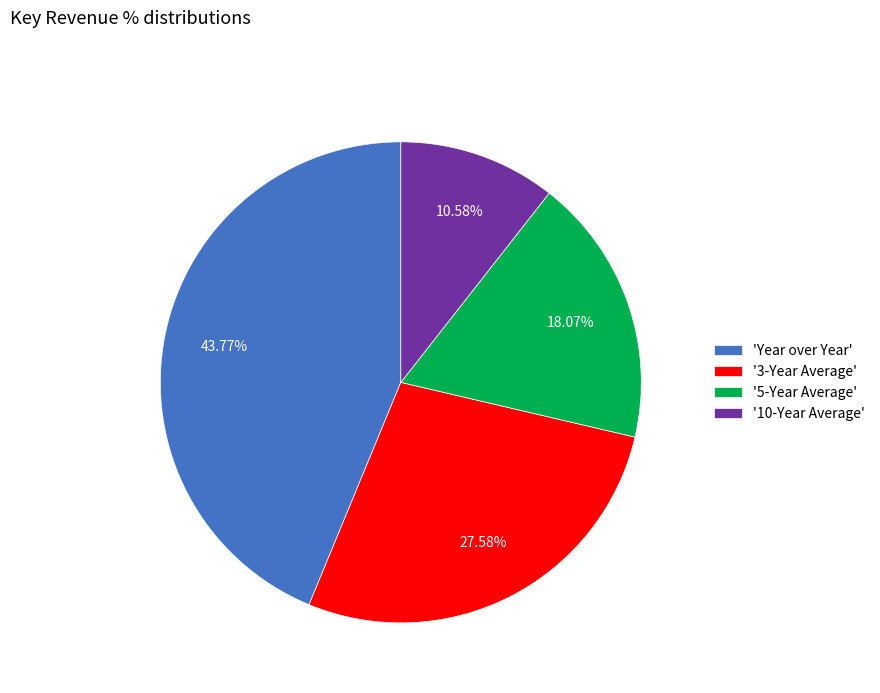

Rank the categories by value from highest to lowest.

'Year over Year', '3-Year Average', '5-Year Average', '10-Year Average'